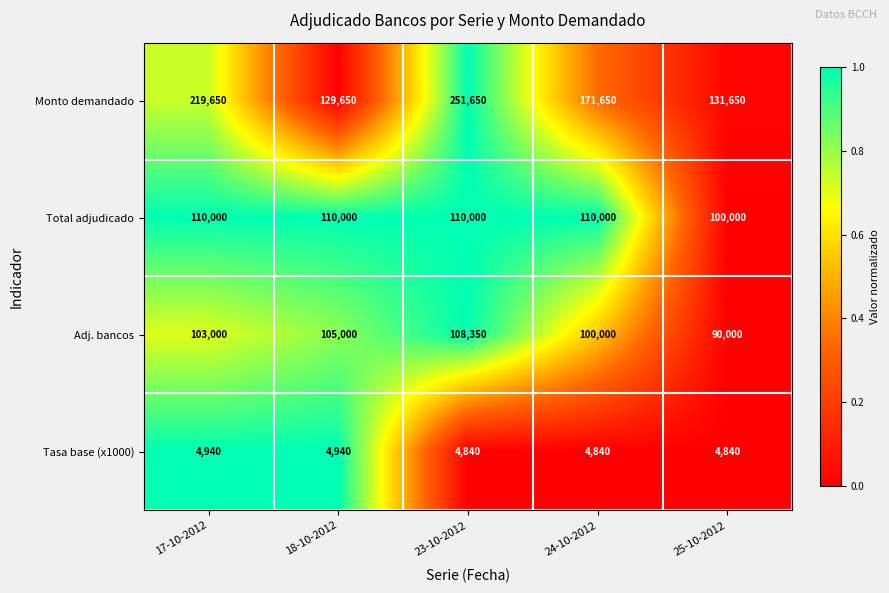

What is the difference between the highest and lowest values at 23-10-2012?

246810